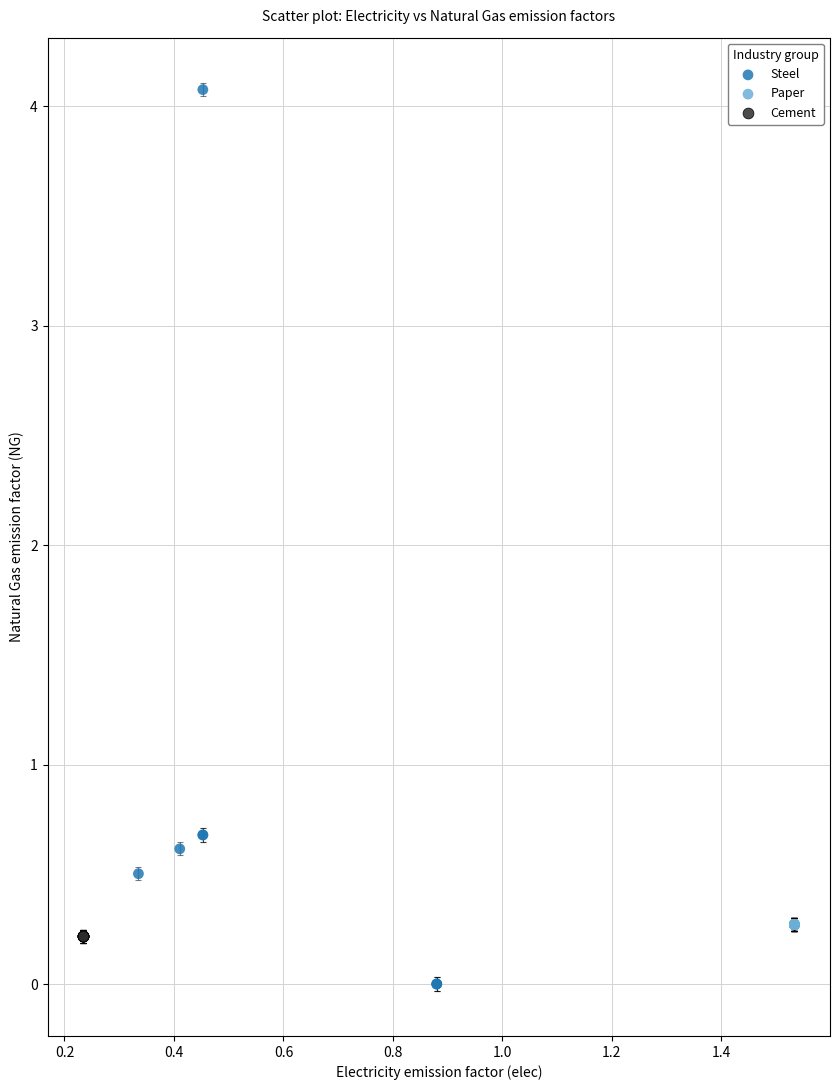

Which series contains the lowest Y value?

Steel